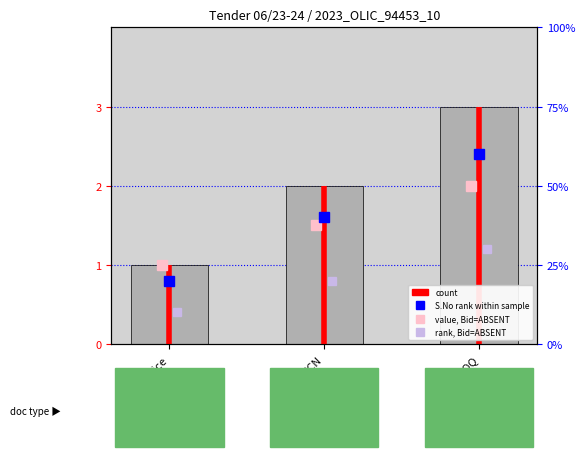

List the labels in order of value, largest first.

BOQ, DTCN, Notice